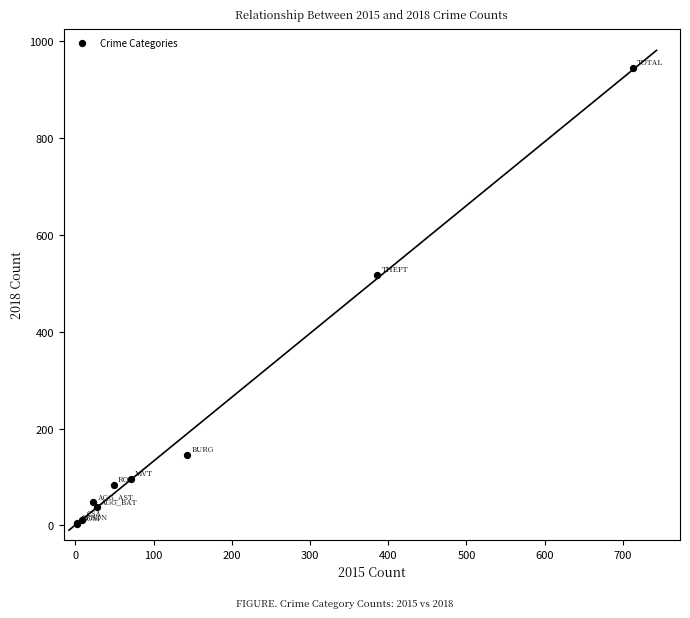

What Y value in the scatter plot is closest to 473?

517